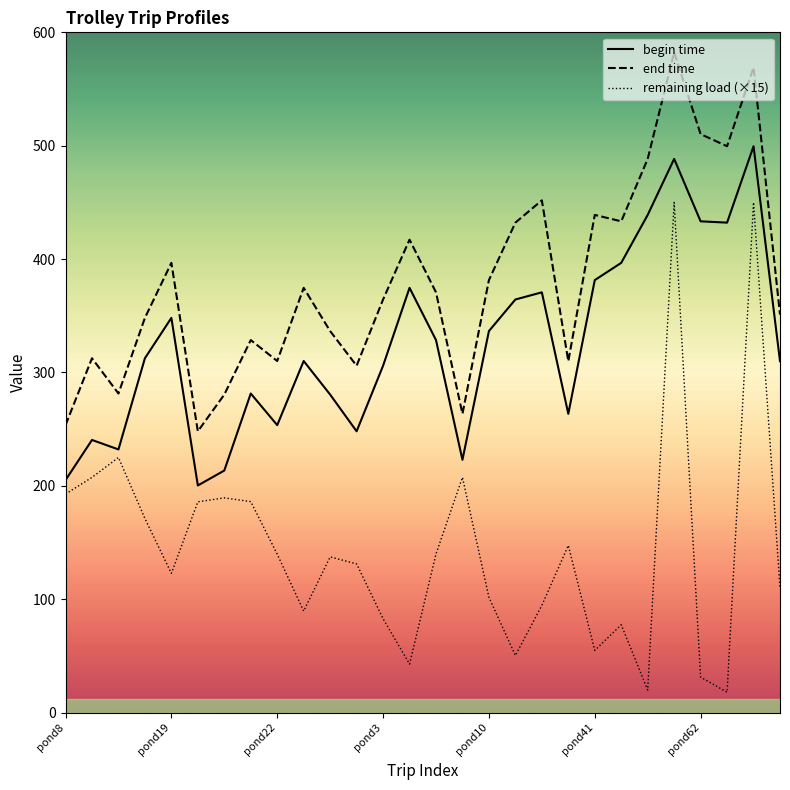

Which series has the largest total across all categories?

end time